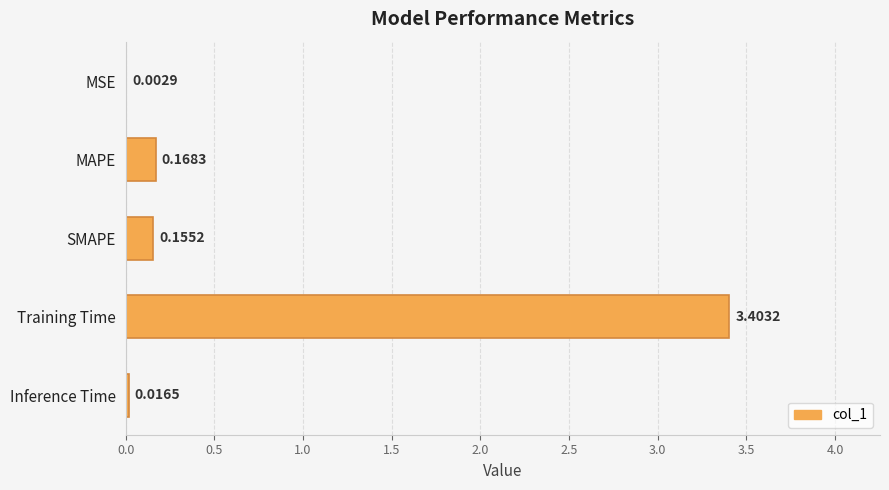

What is the greatest value displayed?

3.4